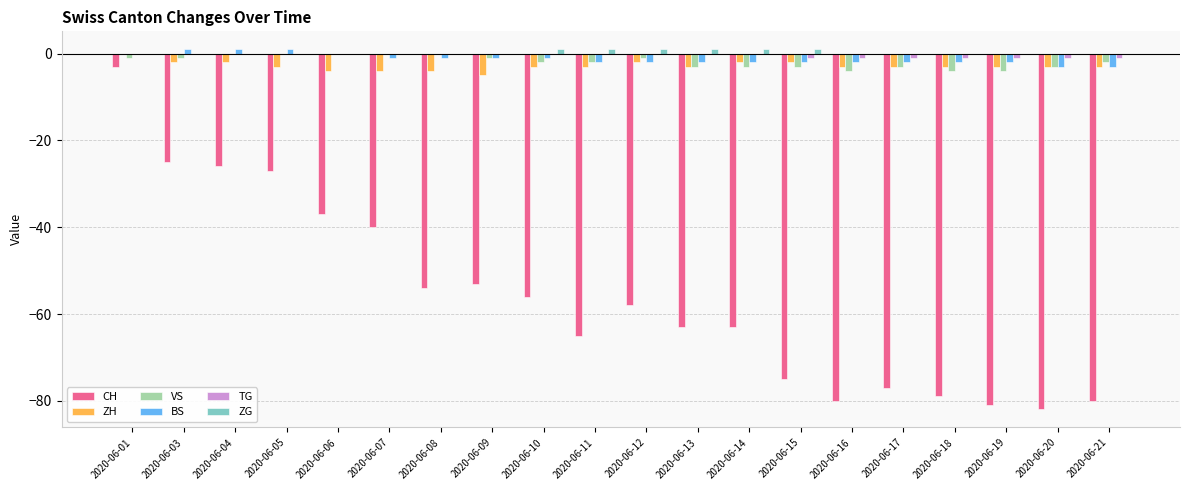

Which series changed the most between 2020-06-01 and 2020-06-06?

CH